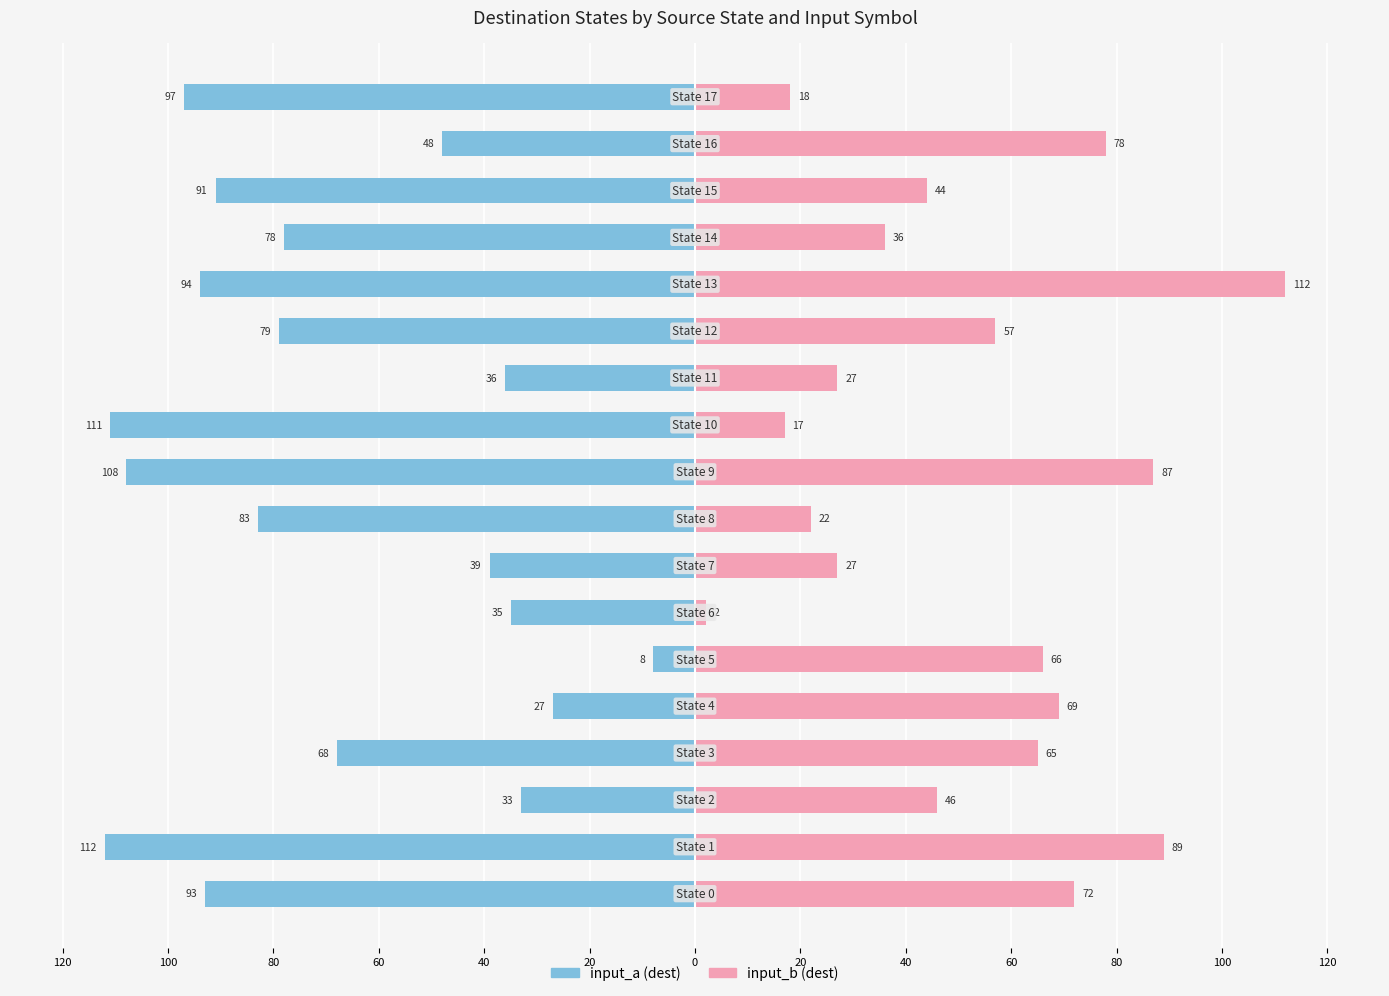

How many data points does each series have?

18